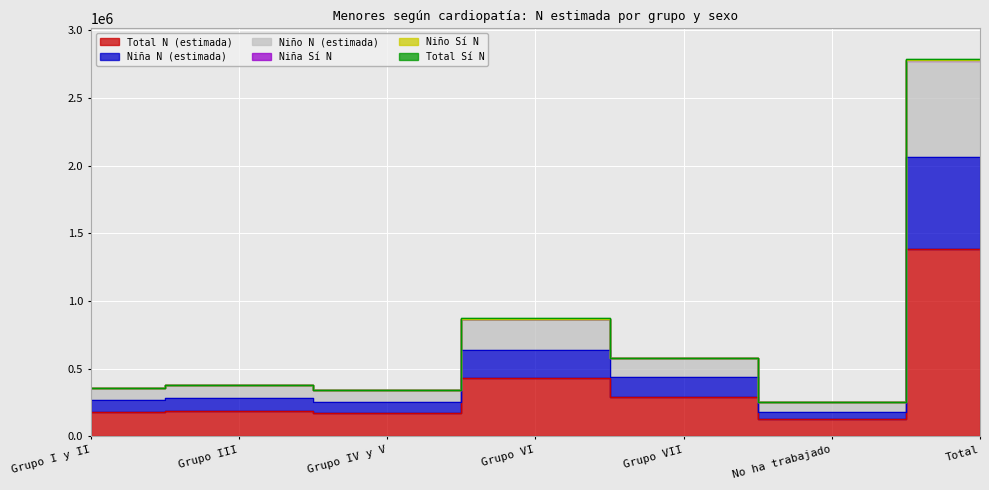

What is the minimum value shown in the chart?

127949